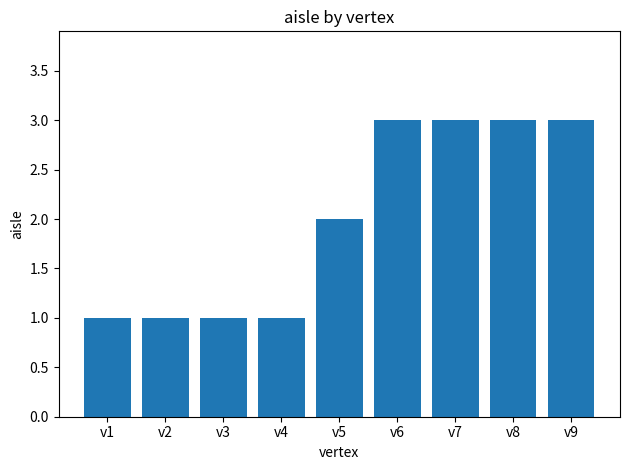

What is the maximum value shown in the chart?

3